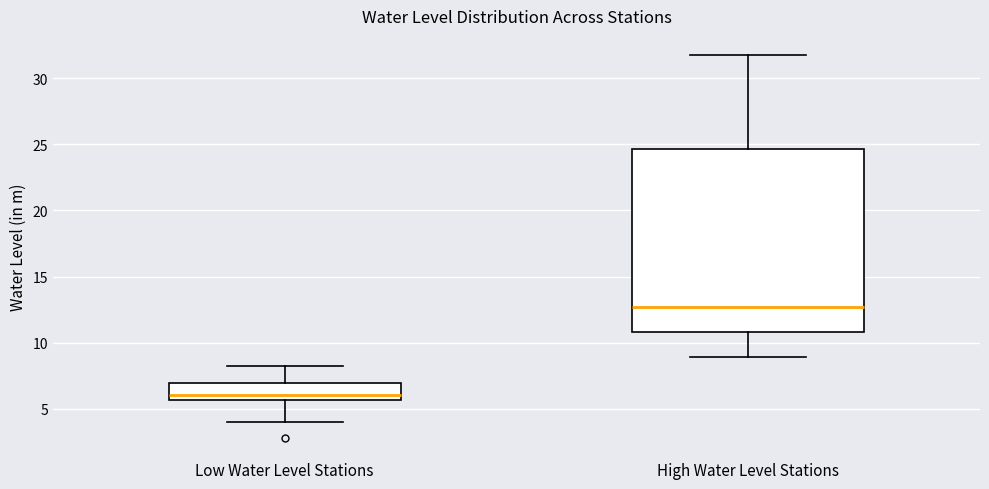

Comparing the boxes themselves (not the whiskers), which one is the tallest?

High Water Level Stations